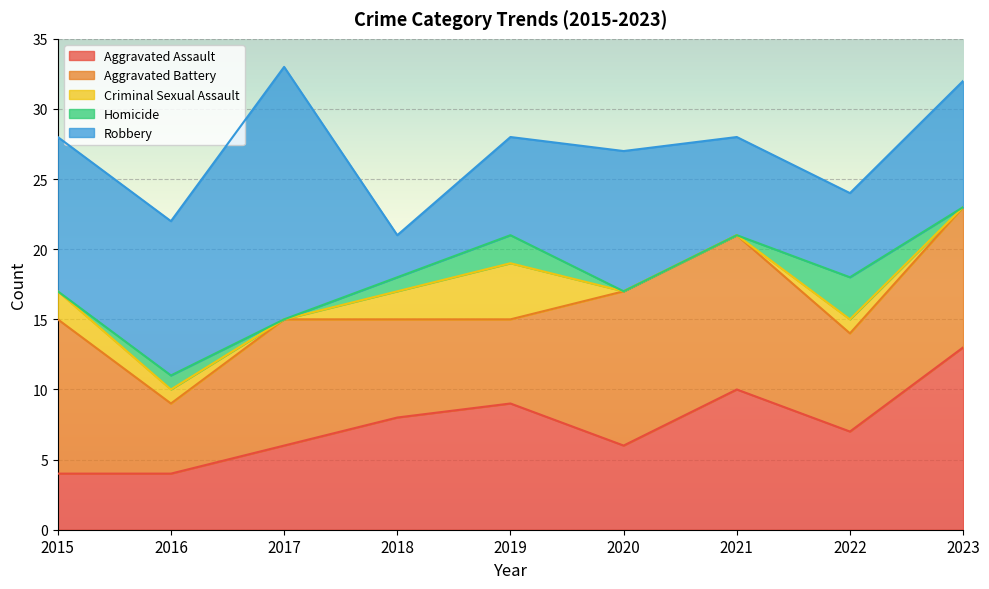

What is the difference between the Aggravated Battery values at 2019 and 2017?

3